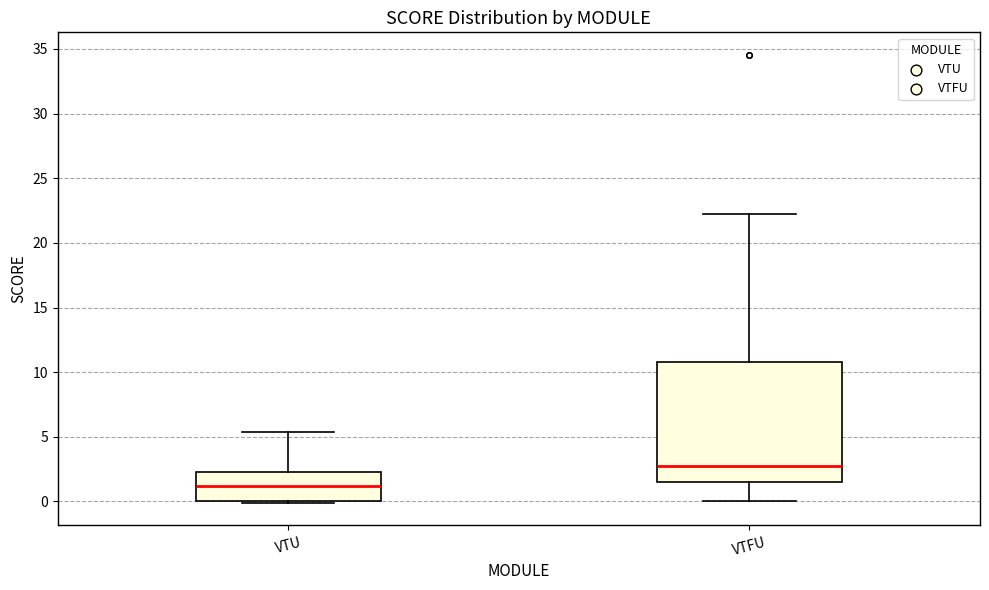

Reading left to right, transcribe this box plot: for each box, give where its median line is, the range the box spans, and where its two whiskers end, as read against the y-axis. The values are not printed on the chart, so give them approximately, as read against the axis.

VTU: median 1.0, box 0.0 to 2.5, whiskers 0.0 to 5.5
VTFU: median 3.0, box 1.5 to 11.0, whiskers 0.0 to 22.5